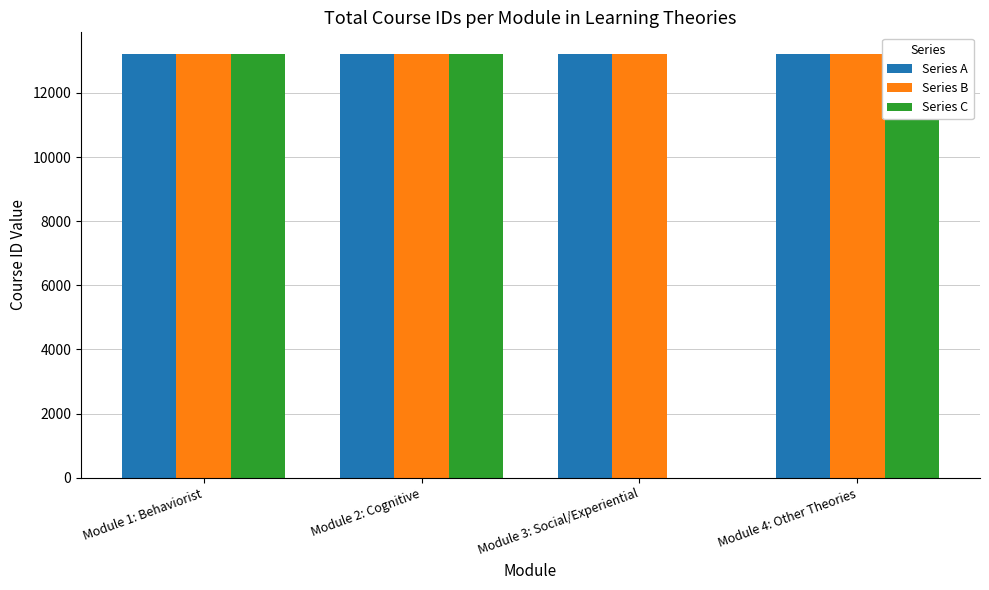

True or false: Series C has a value of 3936 at Module 2: Cognitive.

False